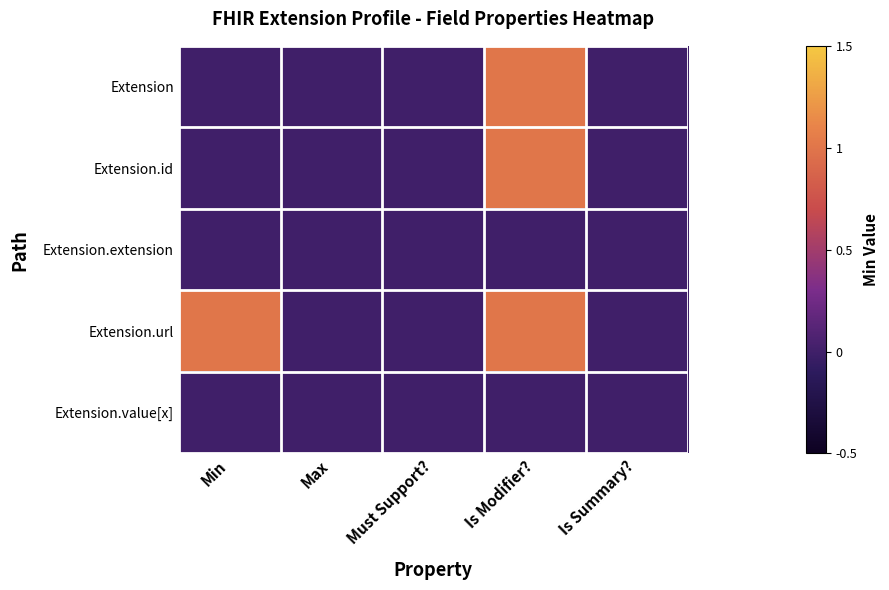

How many data points does each series have?

5